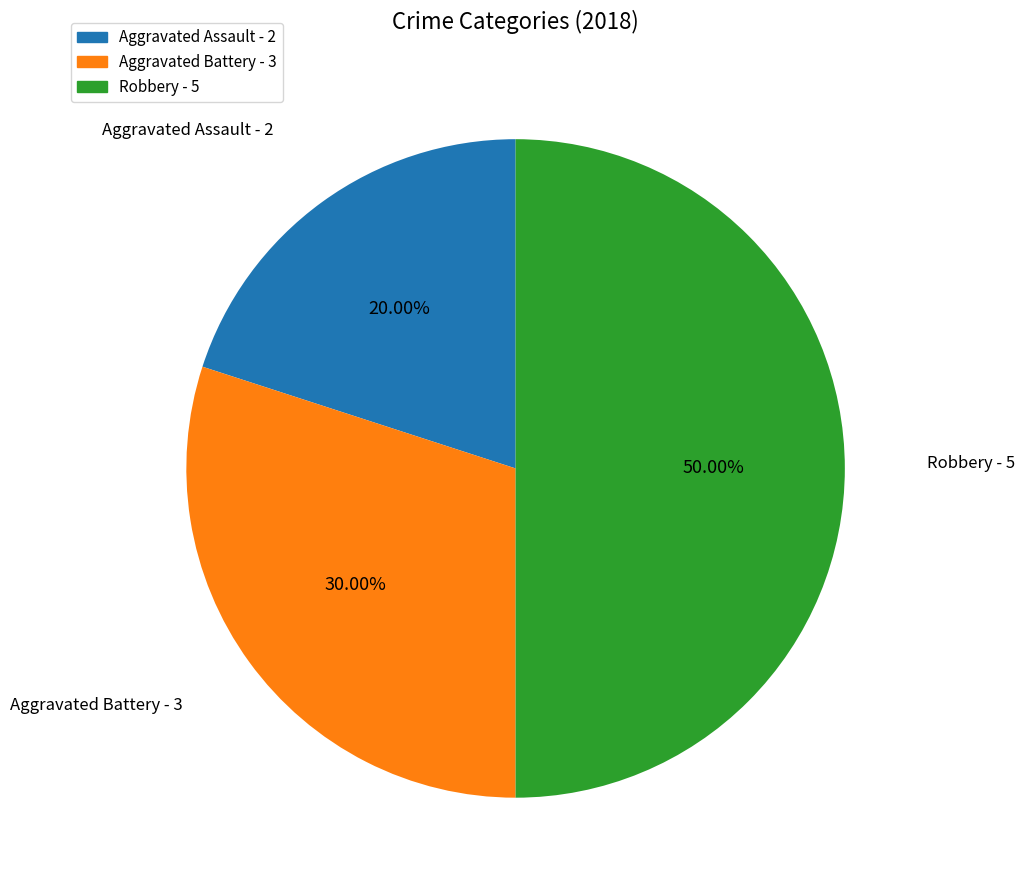

Which slice is the largest?

Robbery